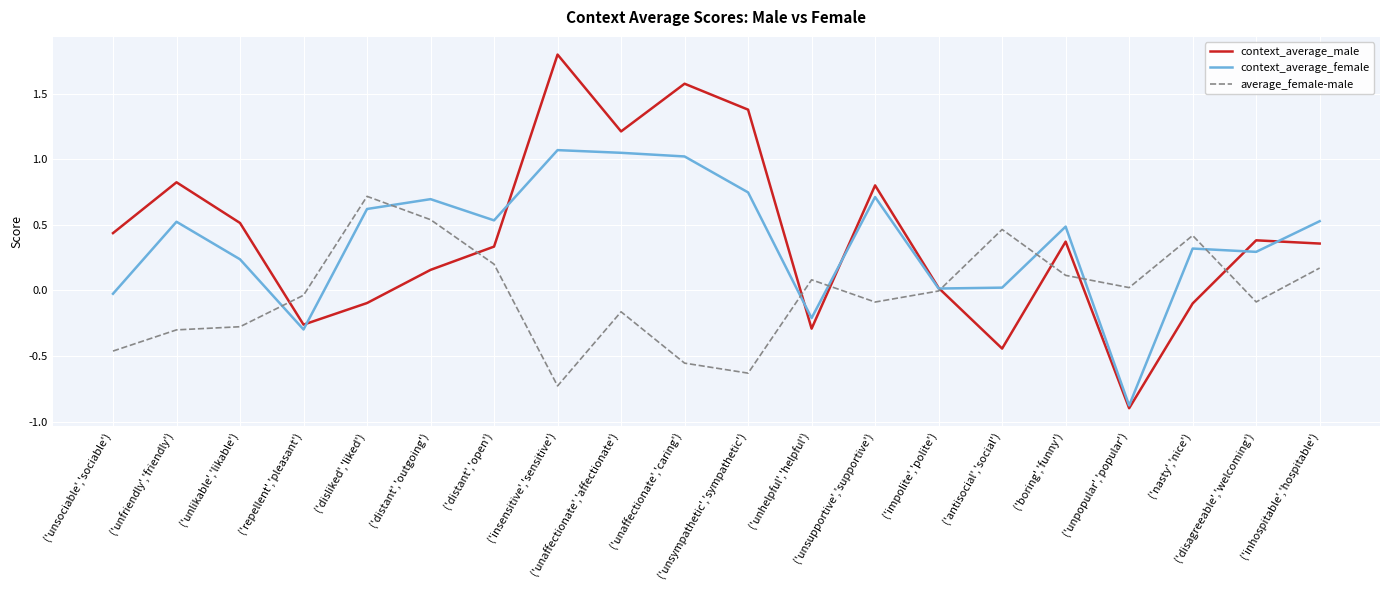

List the series in order of their peak value, lowest first.

average_female-male, context_average_female, context_average_male